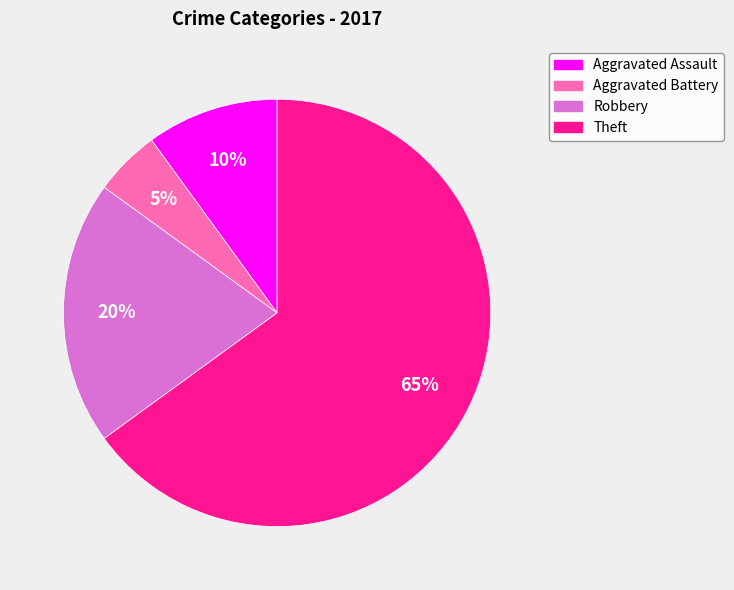

Combined, do Theft and Aggravated Assault account for over 50%?

Yes